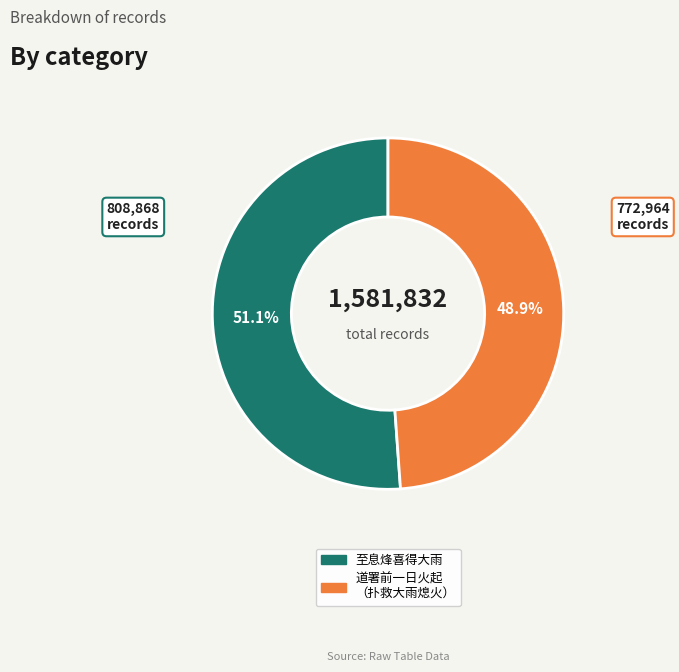

How many slices are in this pie chart?

2